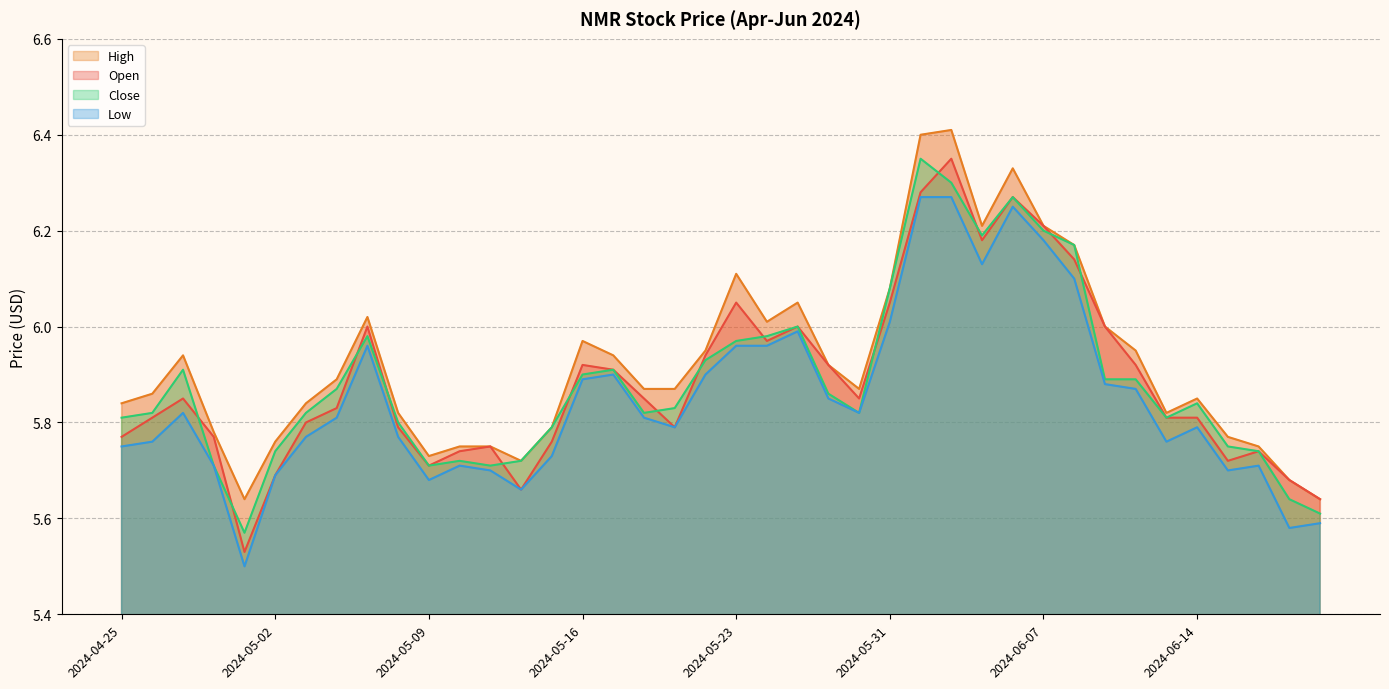

Is it true that High equals 6.1 at 2024-05-28?

True